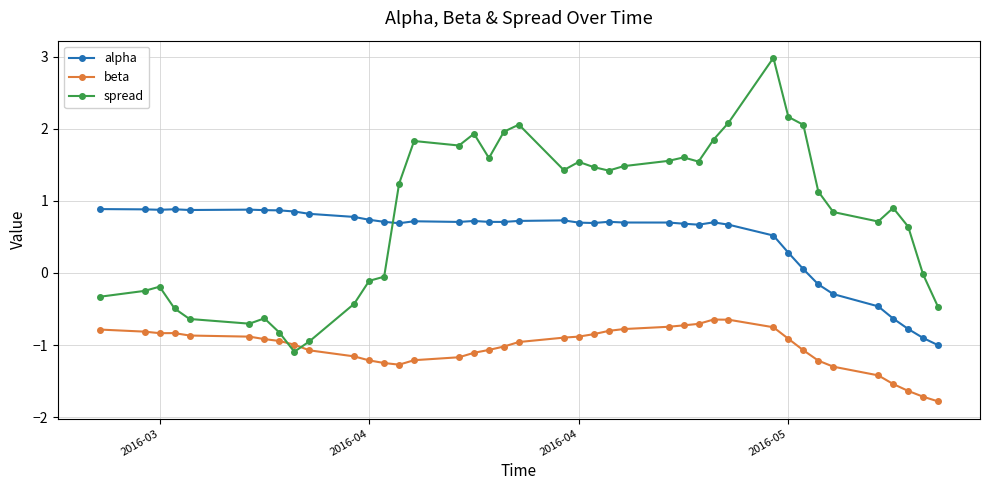

What is the greatest value displayed?

3.0